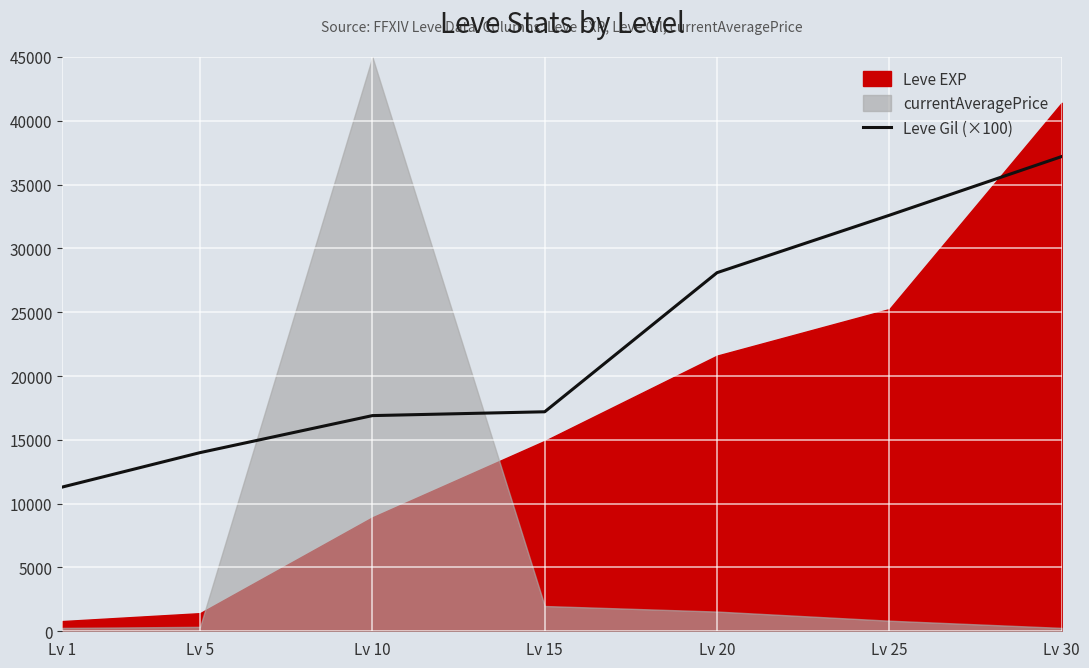

What is the sum of all values?

157300